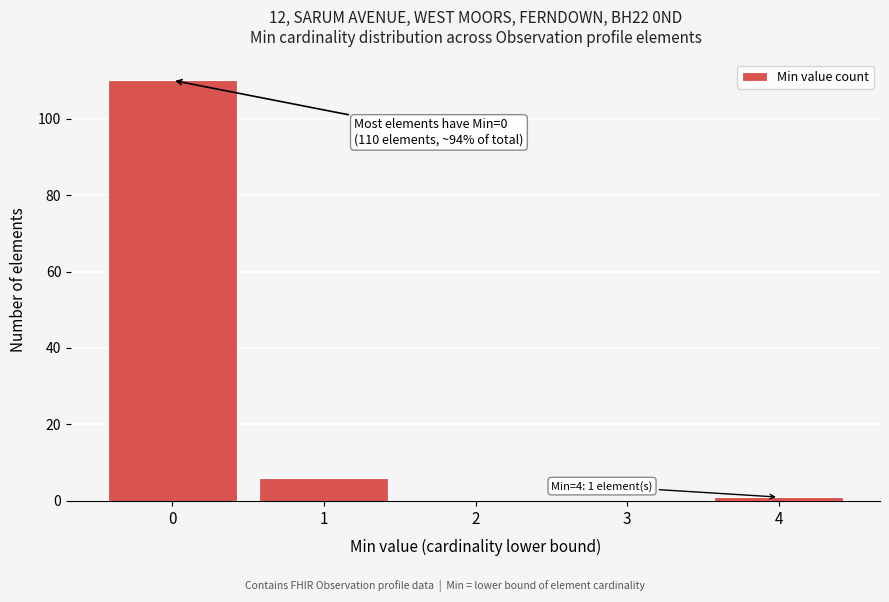

Reading left to right, extract all data points from this chart.

0=110	1=6	2=0	3=0	4=1